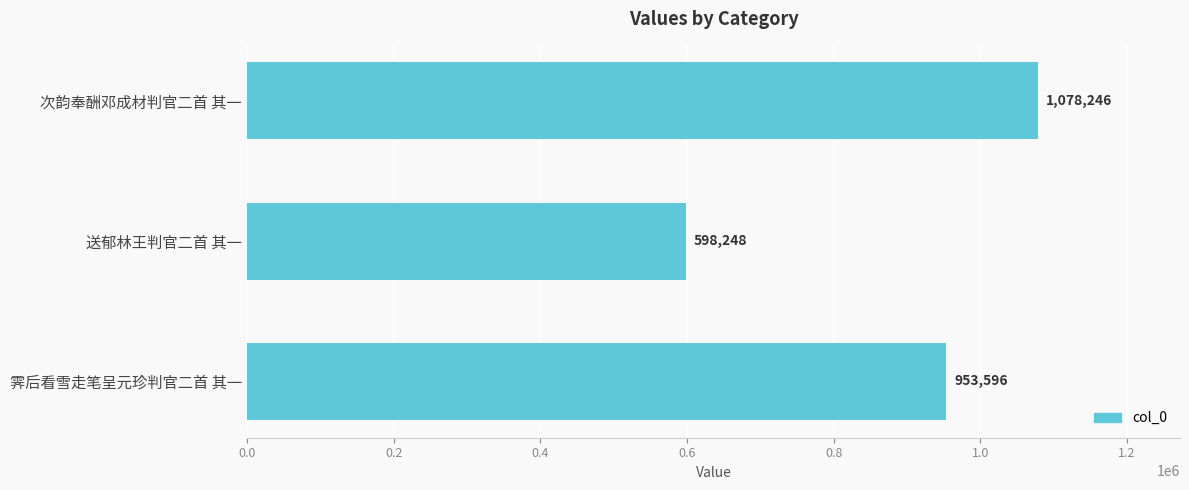

Between 霁后看雪走笔呈元珍判官二首 其一 and 次韵奉酬邓成材判官二首 其一, which is larger?

次韵奉酬邓成材判官二首 其一